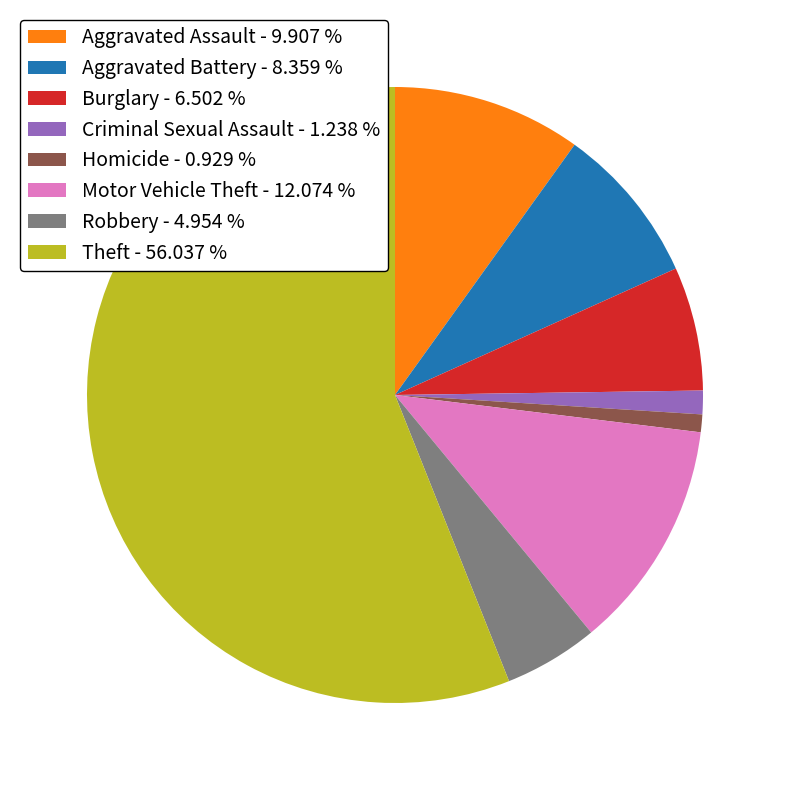

Which slice represents more than half of the pie?

Theft - 56.037 %